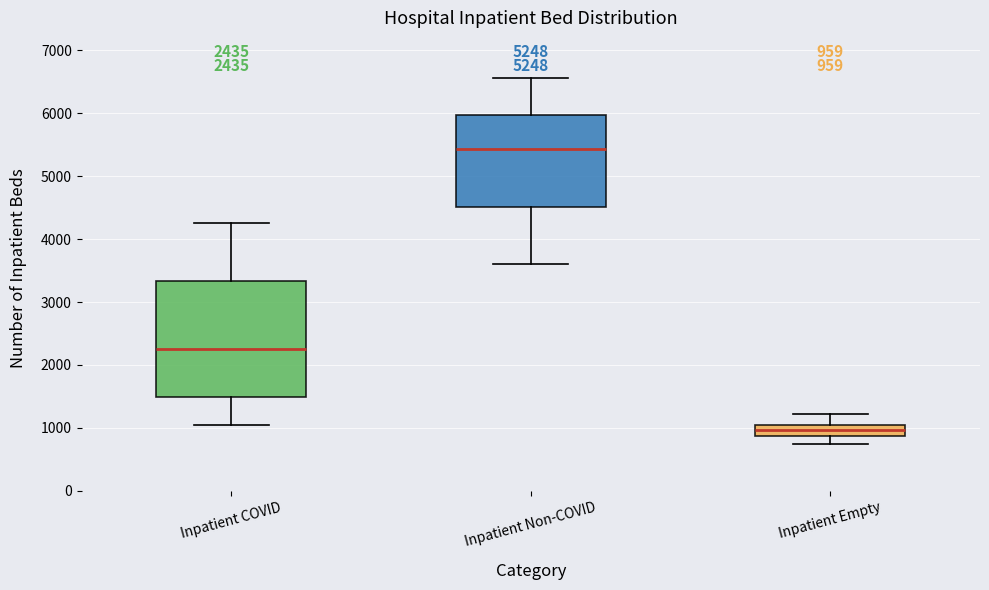

Comparing the boxes themselves (not the whiskers), which one is the tallest?

Inpatient COVID